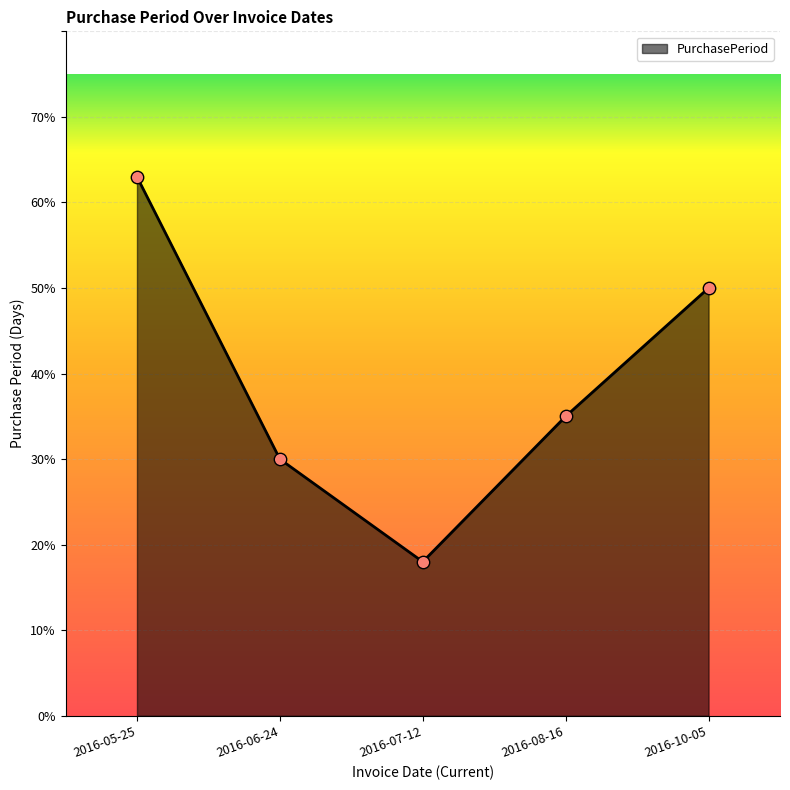

What is the change in value from 2016-05-25 to 2016-08-16?

-28